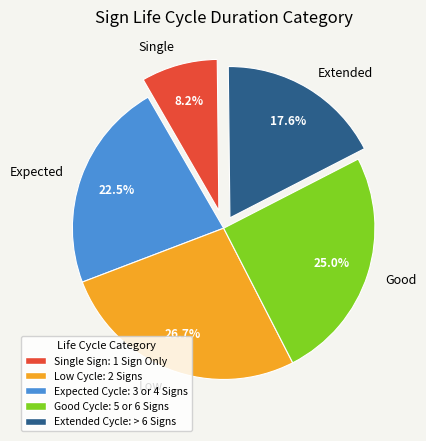

What is the largest slice in the pie chart?

Low